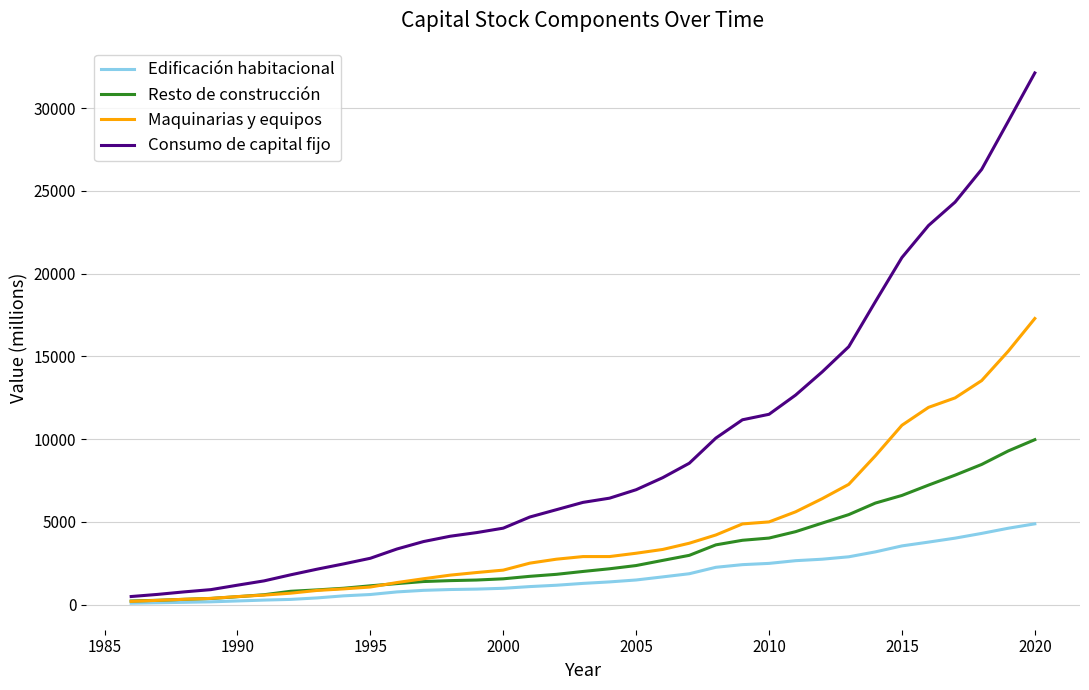

Rank the series by their maximum value, from highest to lowest.

Consumo de capital fijo, Maquinarias y equipos, Resto de construcción, Edificación habitacional